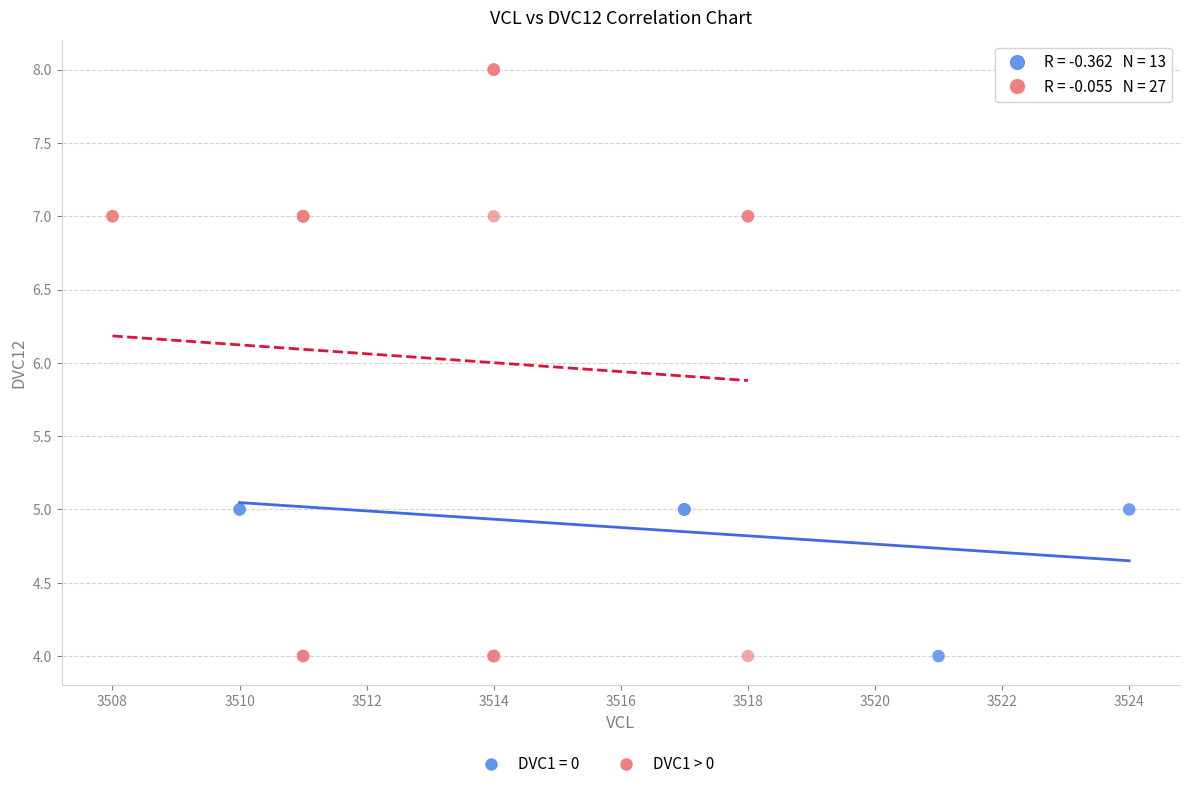

Which series contains the highest Y value?

DVC1 > 0